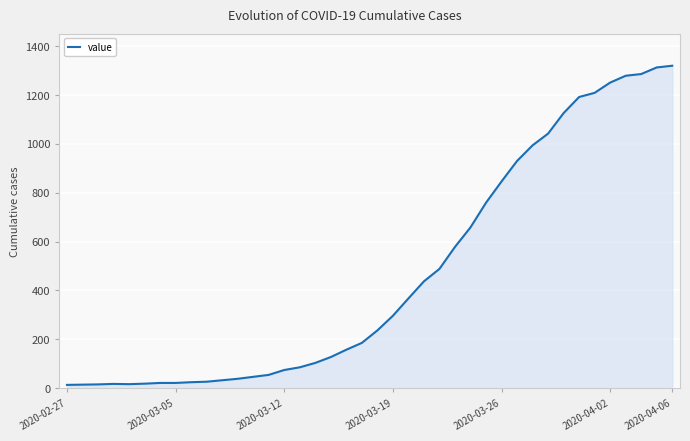

What is the difference between the maximum and minimum values?

1307